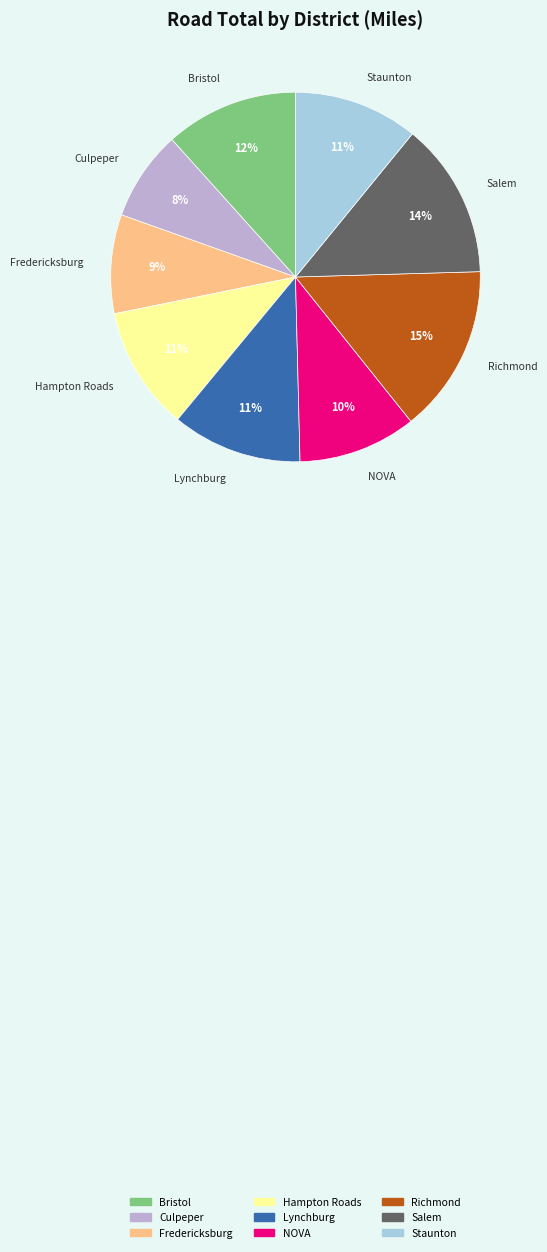

How many slices are in this pie chart?

9